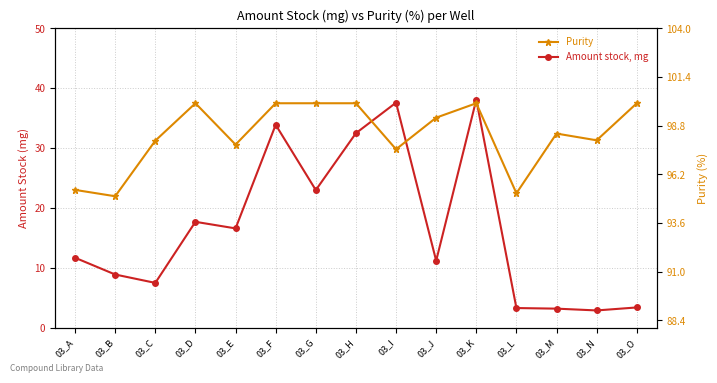

At which label does Purity reach its minimum?

03_B